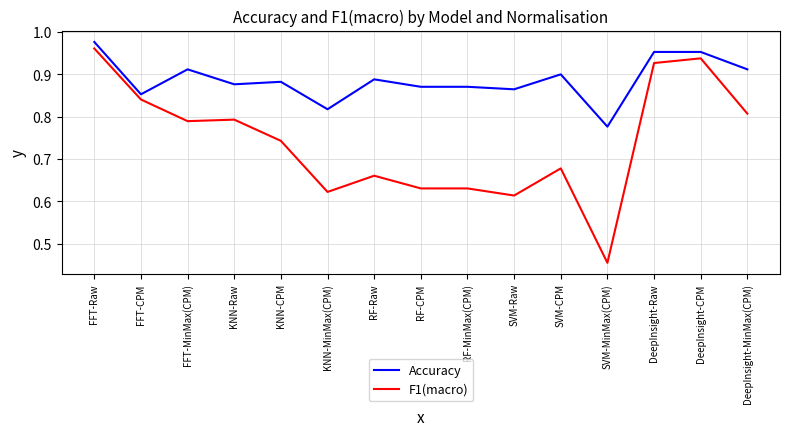

True or false: F1(macro) and Accuracy cross at least once.

False